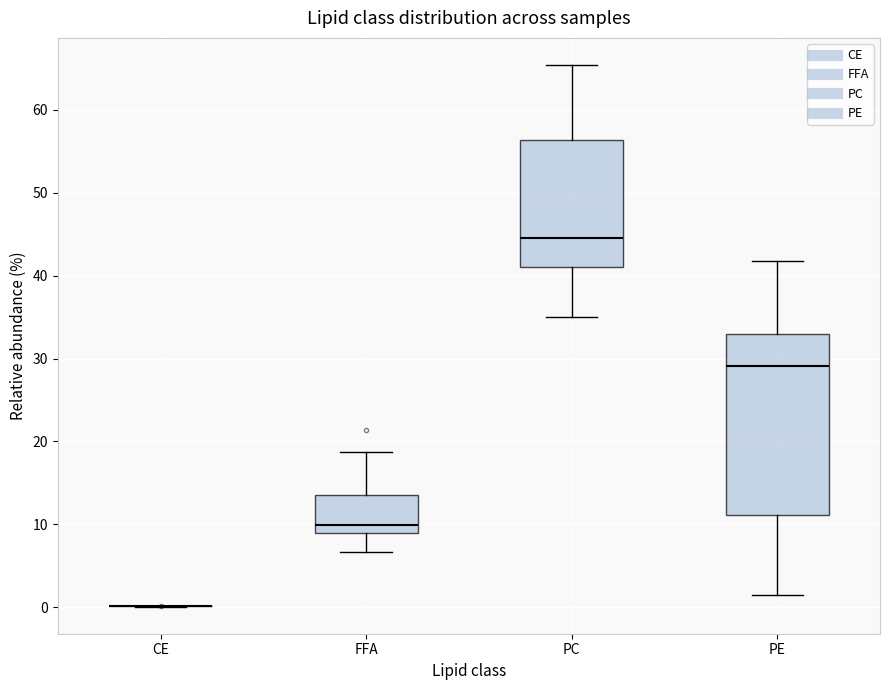

Reading left to right, transcribe this box plot: for each box, give where its median line is, the range the box spans, and where its two whiskers end, as read against the y-axis. The values are not printed on the chart, so give them approximately, as read against the axis.

CE: box collapsed to a line at 0, whiskers 0 to 0
FFA: median 10, box 9 to 14, whiskers 7 to 19
PC: median 45, box 41 to 56, whiskers 35 to 65
PE: median 29, box 11 to 33, whiskers 1 to 42